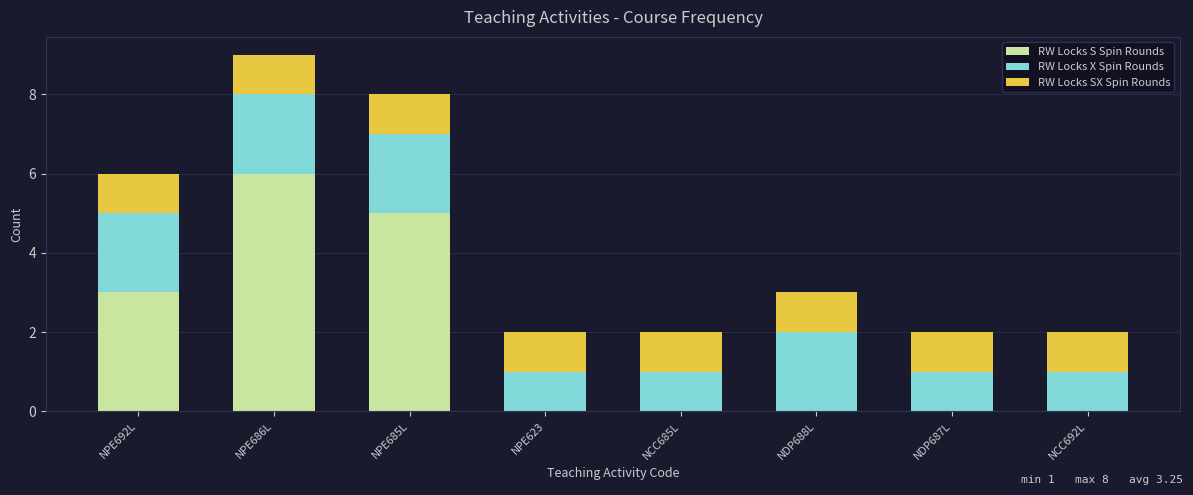

The RW Locks S Spin Rounds series shows 3 at NPE692L. True or false?

True